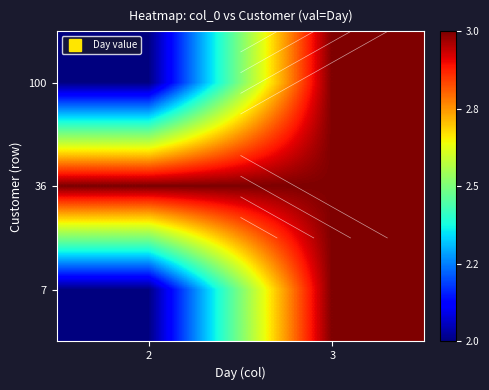

True or false: 36 has a value of 5 at 3.

False